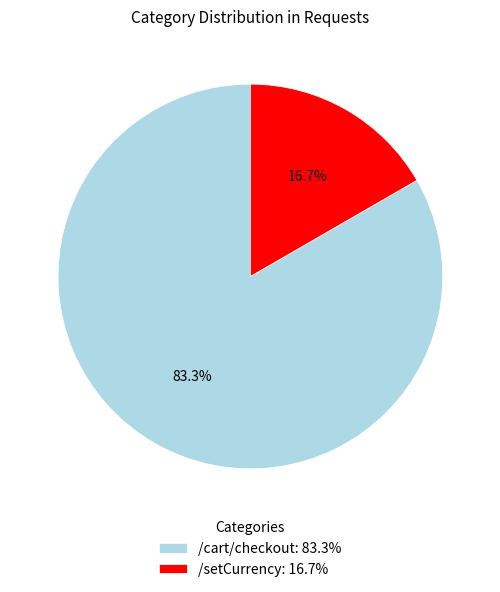

What is the smallest slice in the pie chart?

/setCurrency